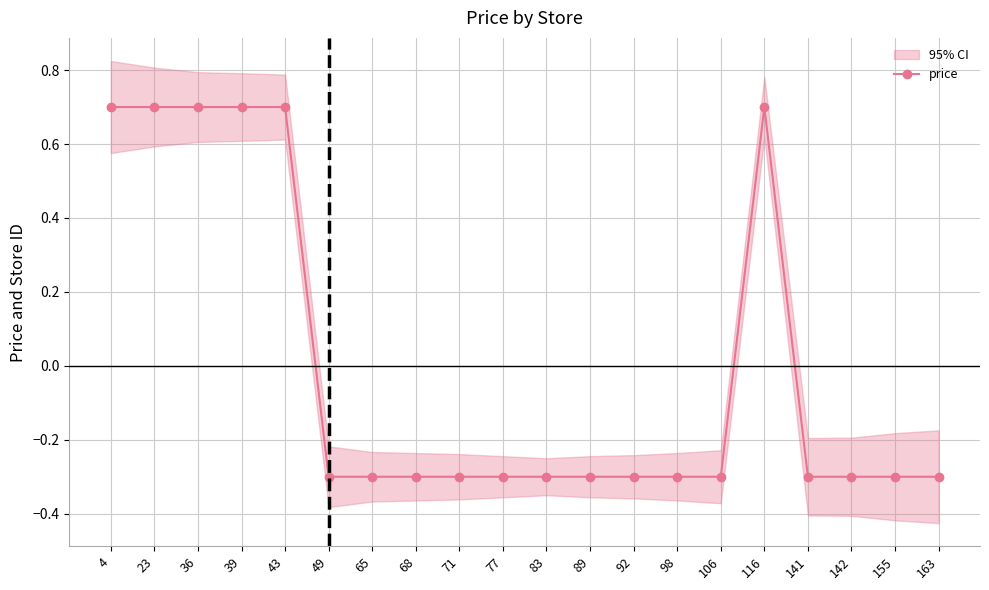

Count the number of categories in the chart.

20